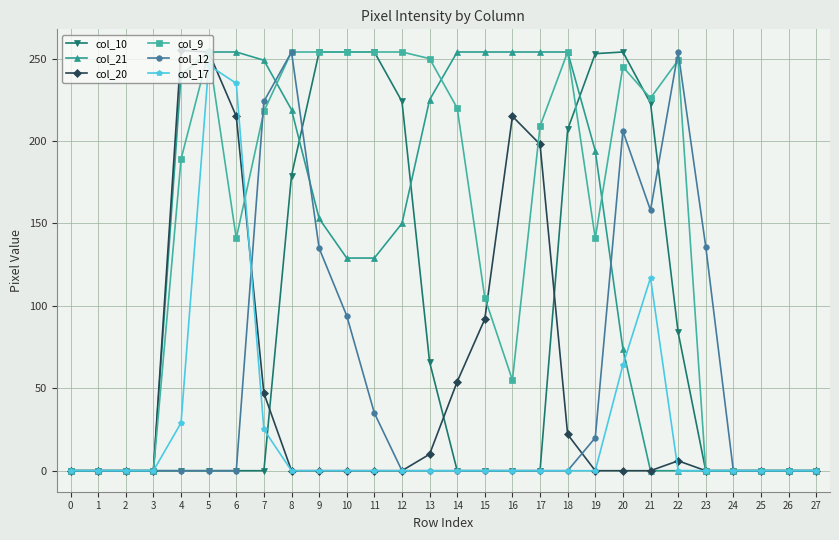

True or false: col_20 has more than 0 interior local peaks.

True